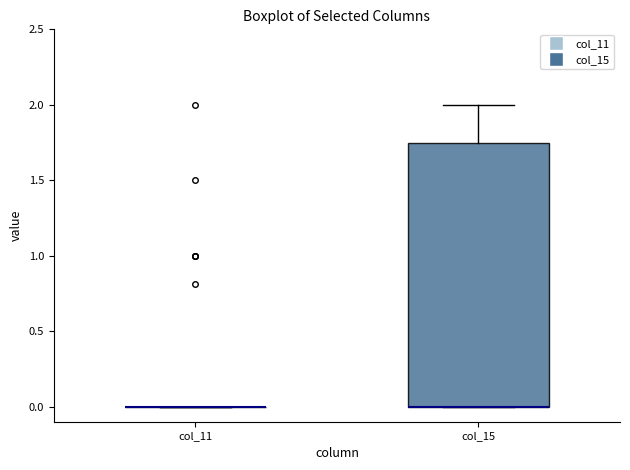

Reading left to right, read every box against the y-axis: the position of its median line, the range the box covers, and the ends of its whiskers. The values are not printed on the chart, so give them approximately, as read against the axis.

col_11: box collapsed to a line at 0.00, whiskers 0.00 to 0.00
col_15: median 0.00 (drawn on the box's lower edge), box 0.00 to 1.75, whiskers 0.00 to 2.00